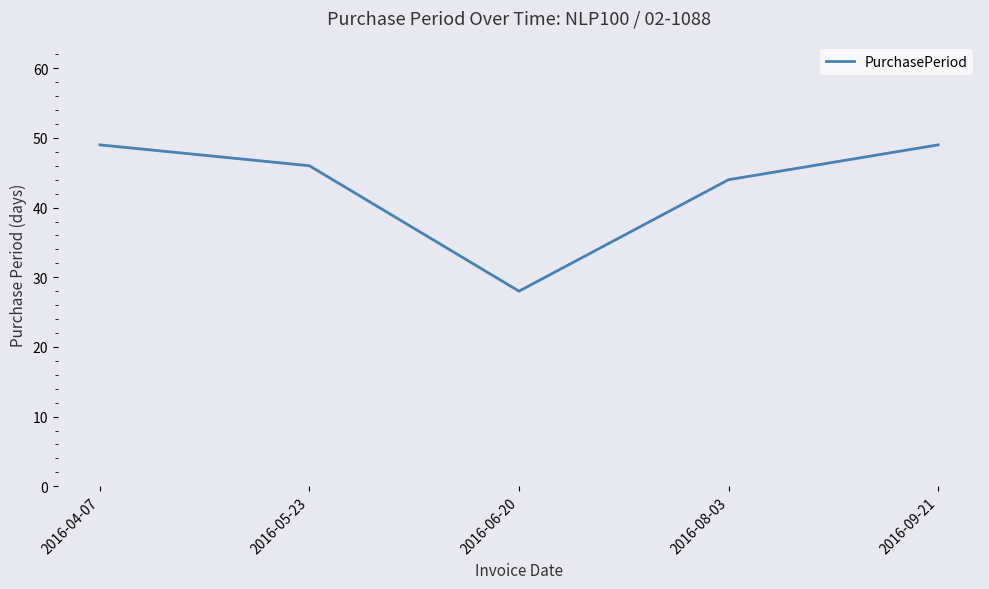

What is the difference between the values at 2016-05-23 and 2016-04-07?

3